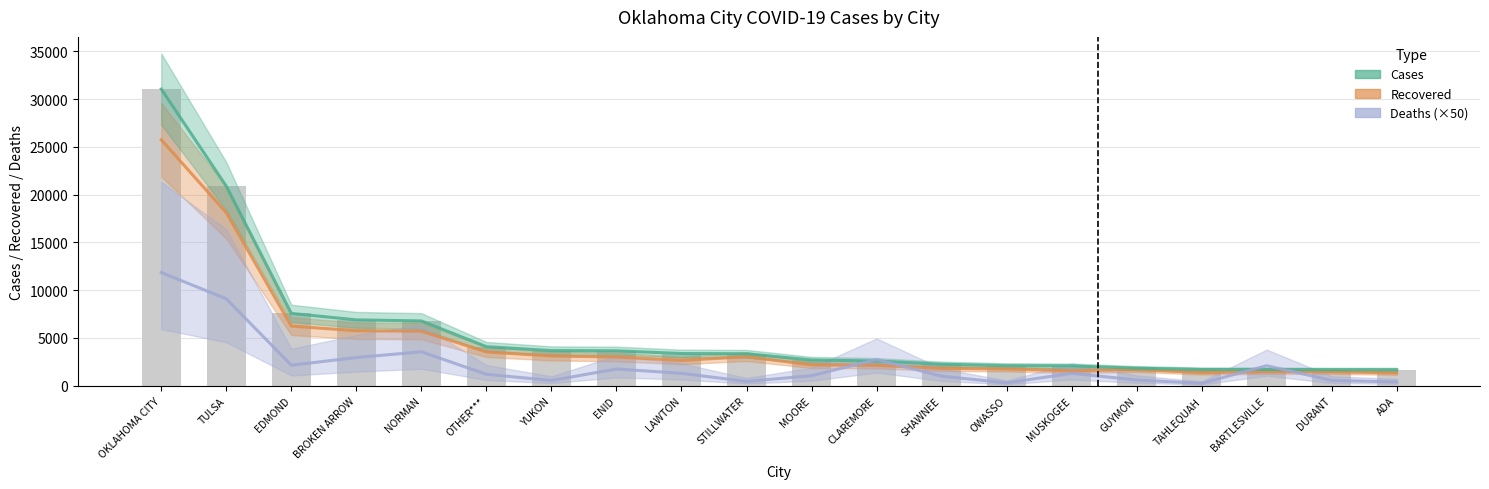

Reading right to left, what are all the values shown in this chart?

Recovered: 1345	1458	1456	1379	1697	1560	1761	1813	2135	2185	3039	2652	3008	3112	3536	5718	5759	6241	18118	25748
Cases: 1675	1678	1703	1703	1838	2075	2103	2250	2589	2696	3347	3371	3652	3677	4090	6783	6895	7571	20892	31052
Deaths (×50): 400	550	2100	250	600	1300	300	1000	2750	1050	450	1300	1750	550	1200	3550	2950	2150	9100	11850